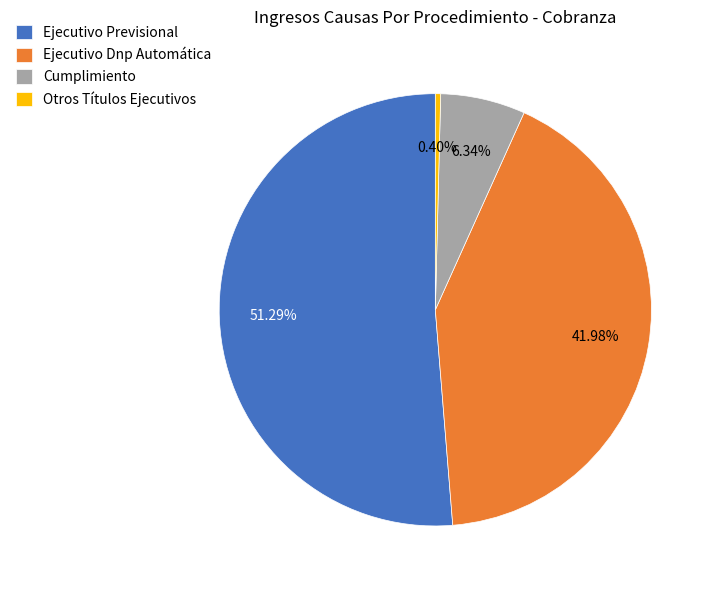

Which category accounts for the majority?

Ejecutivo Previsional